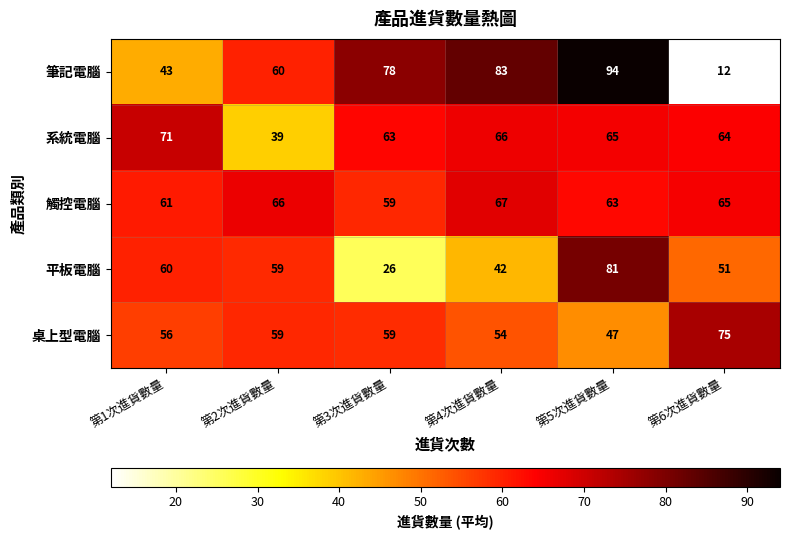

What is the difference between the highest and lowest values at 第3次進貨數量?

52